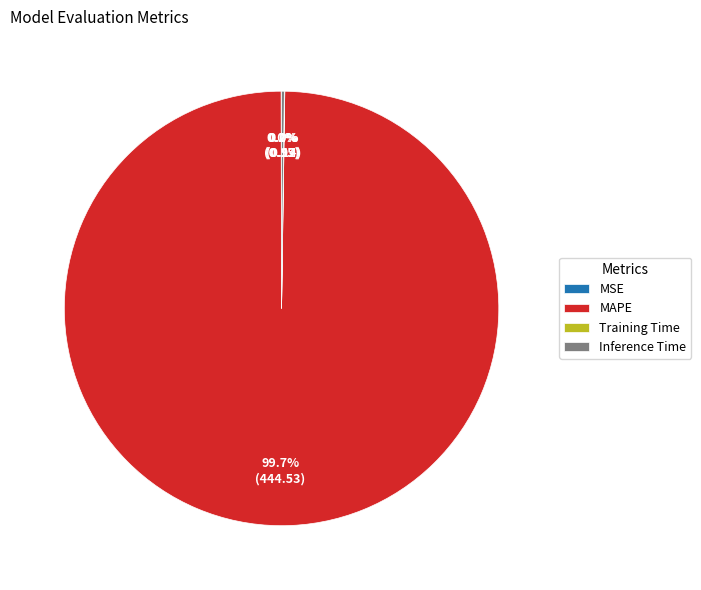

What is the majority slice?

MAPE